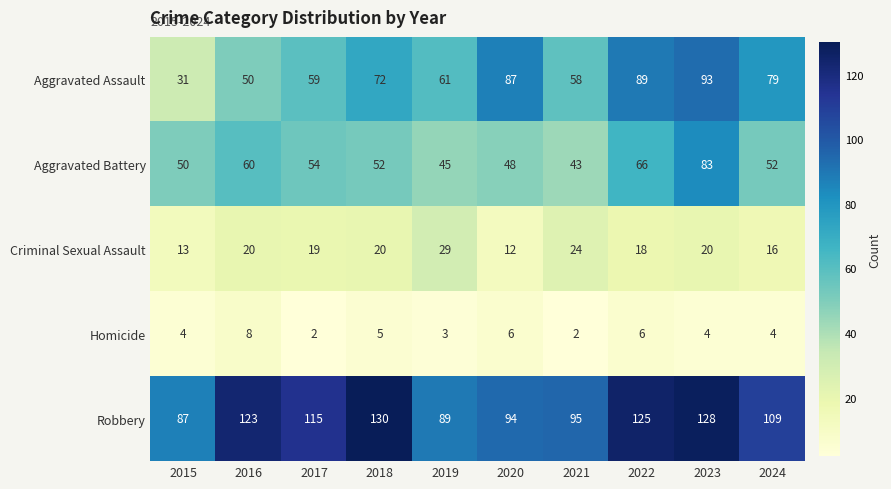

At 2020, list the series in order from smallest to largest.

Homicide, Criminal Sexual Assault, Aggravated Battery, Aggravated Assault, Robbery